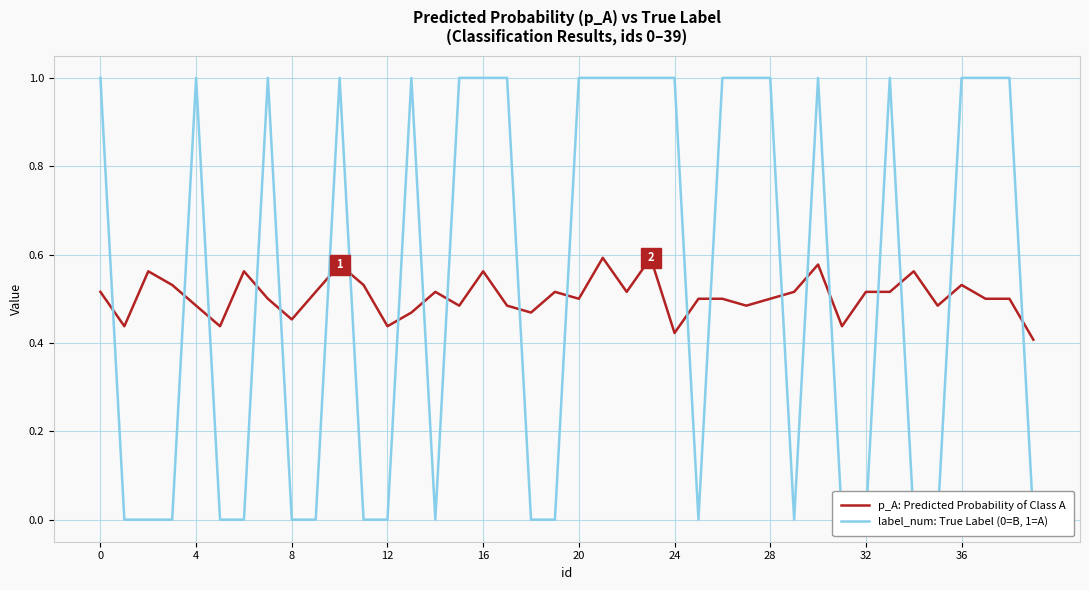

After their last crossing, which series has the higher values: p_A: Predicted Probability of Class A or label_num: True Label (0=B, 1=A)?

p_A: Predicted Probability of Class A